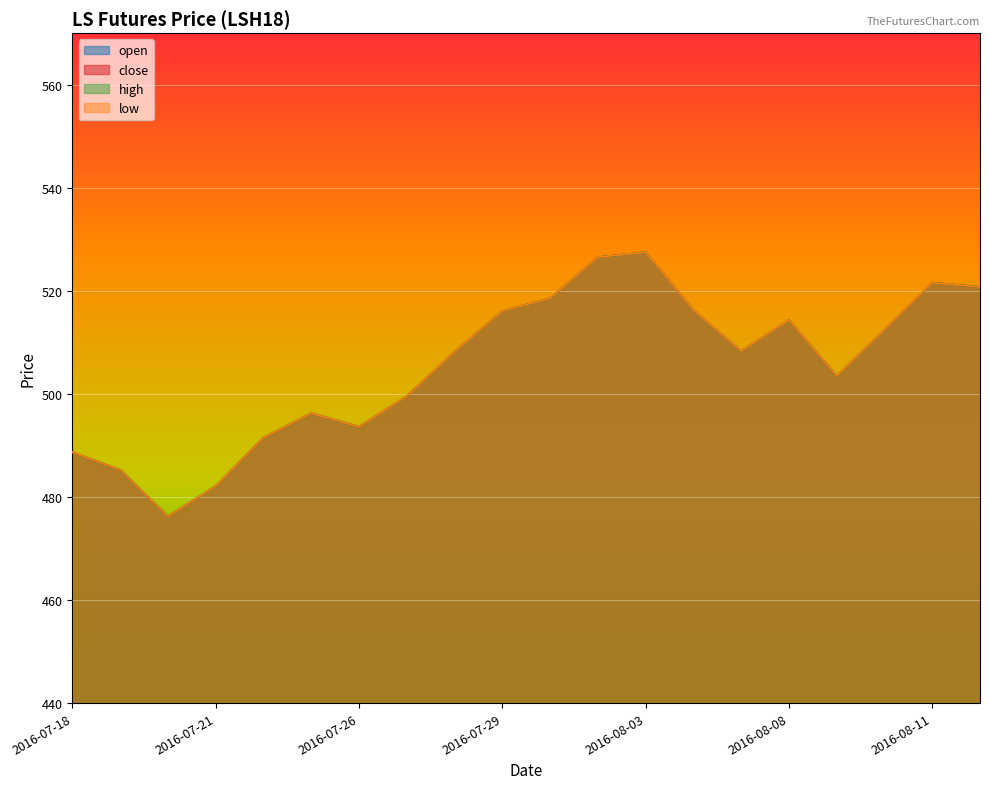

What is the value of the high point at the 15th from the left?

508.3